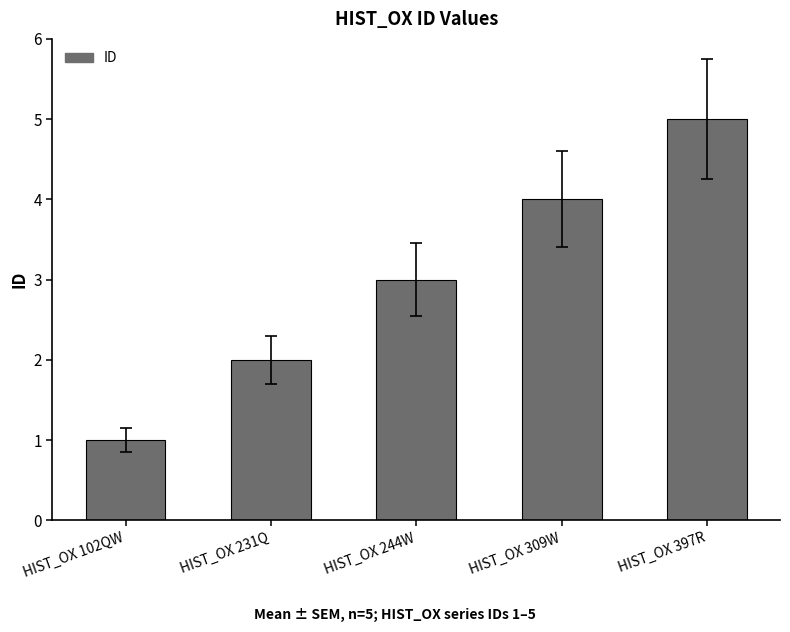

What position from the right is HIST_OX 397R?

1